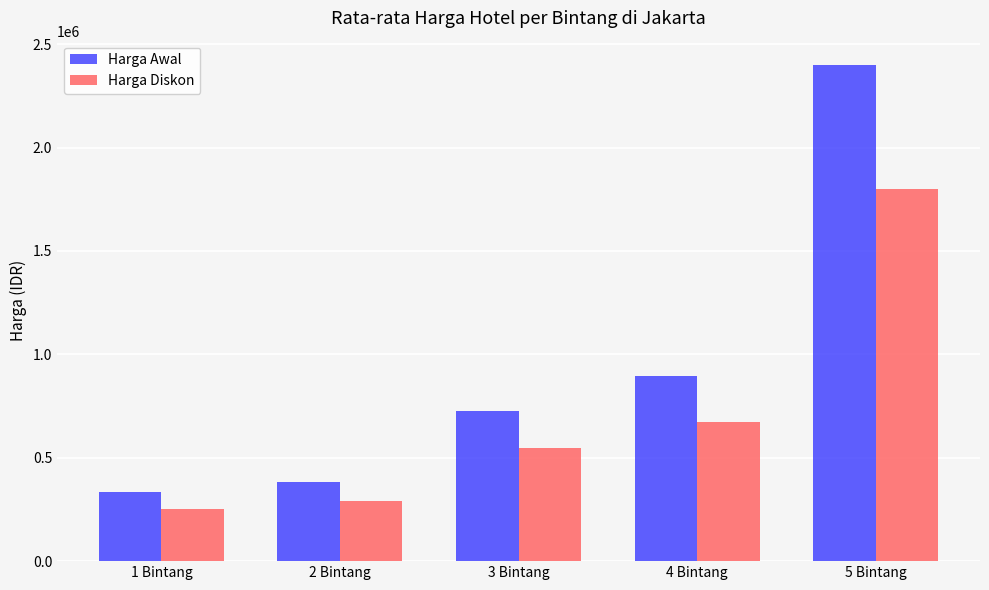

At which label is Harga Diskon closest to 1024033?

4 Bintang